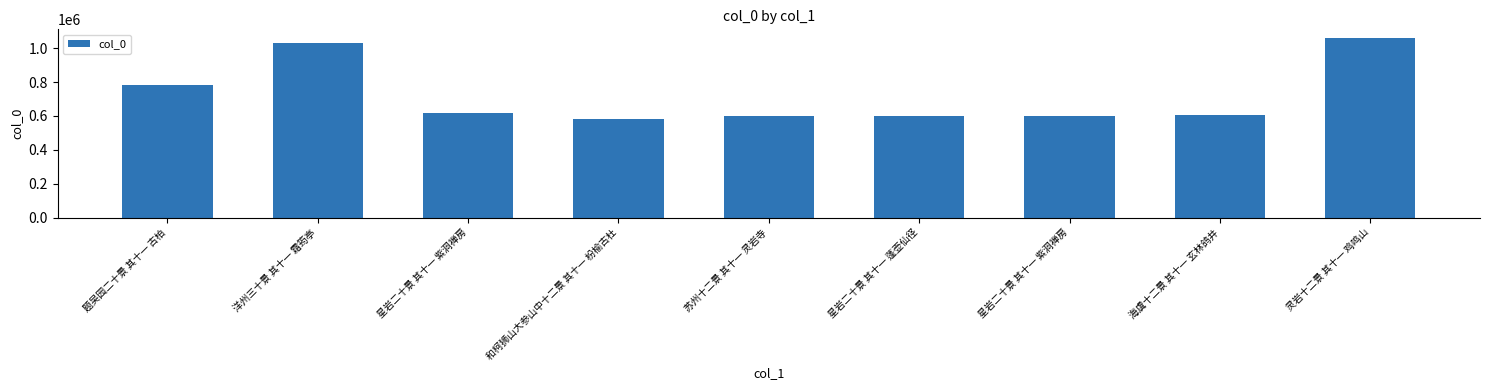

What is the maximum value shown in the chart?

1058741